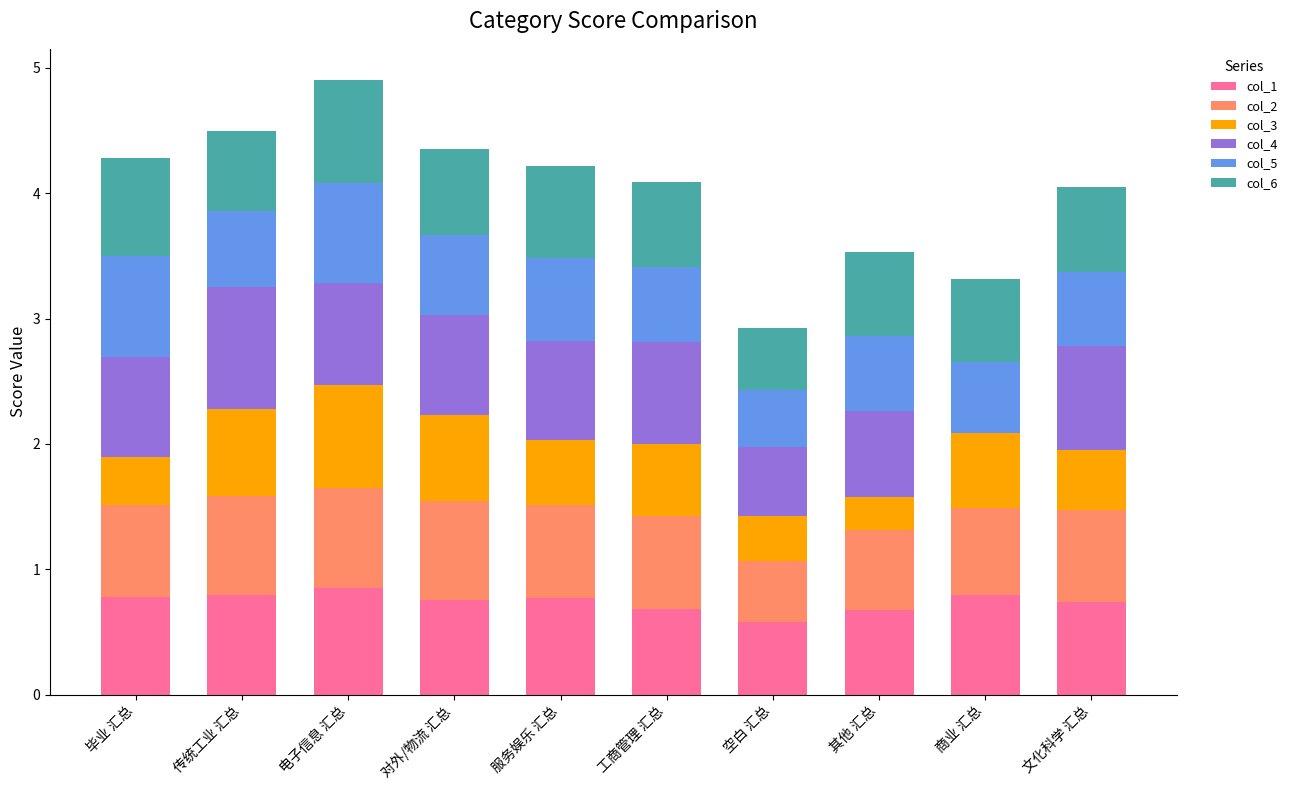

What is the total value across all series at 毕业 汇总?

4.3